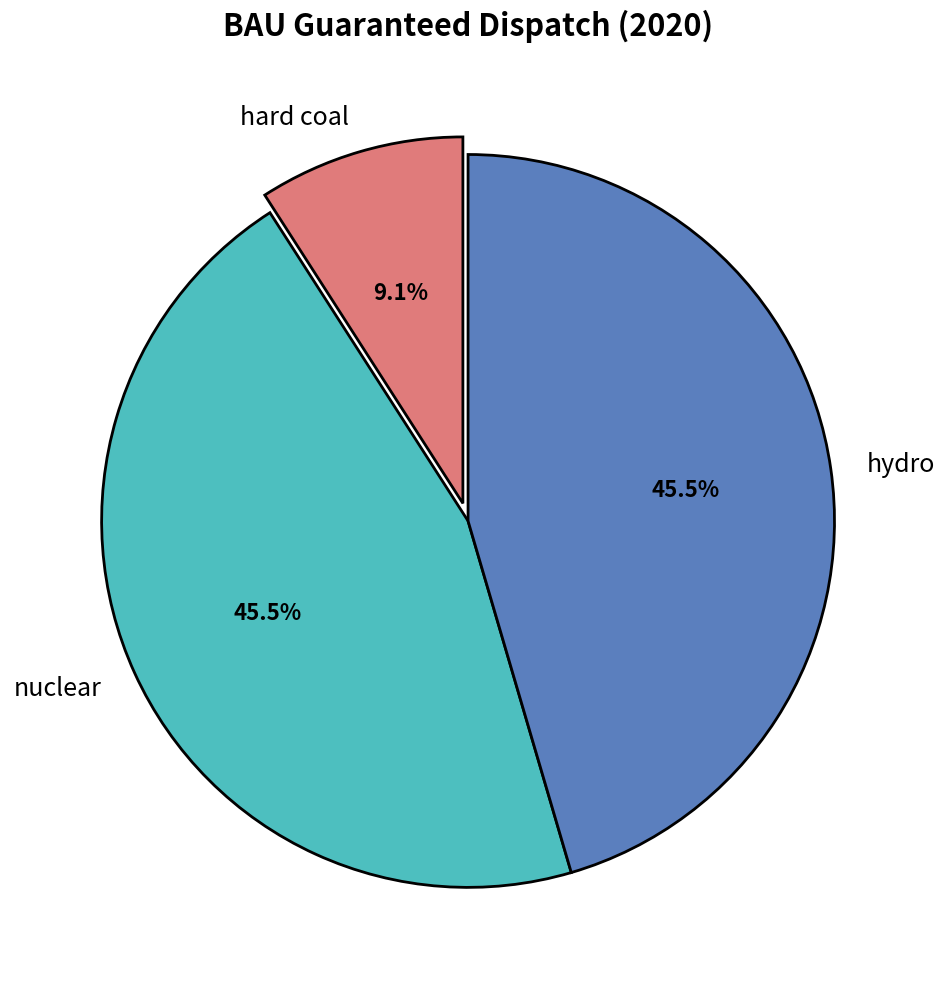

To the nearest percent, what is the difference between the nuclear and hard coal slice percentages?

36%